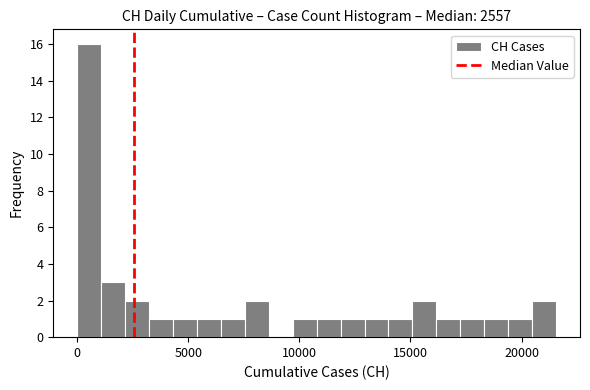

Around what value on the x-axis is the tallest bar? Give the approximate position of its centre, as read against the axis.

500